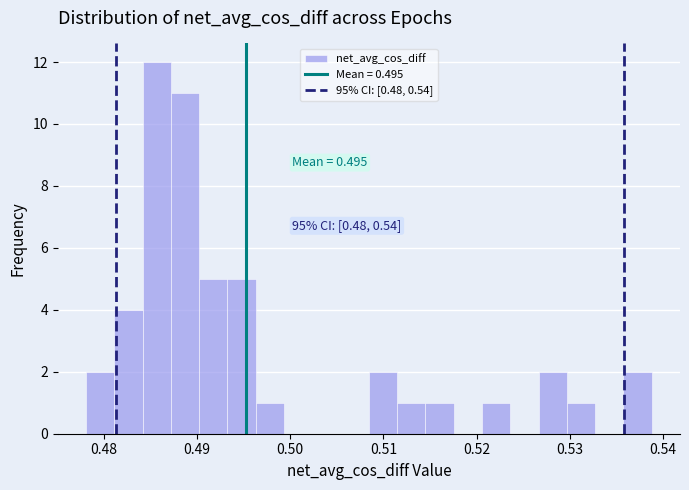

Around what value on the x-axis is the tallest bar? Give the approximate position of its centre, as read against the axis.

0.486